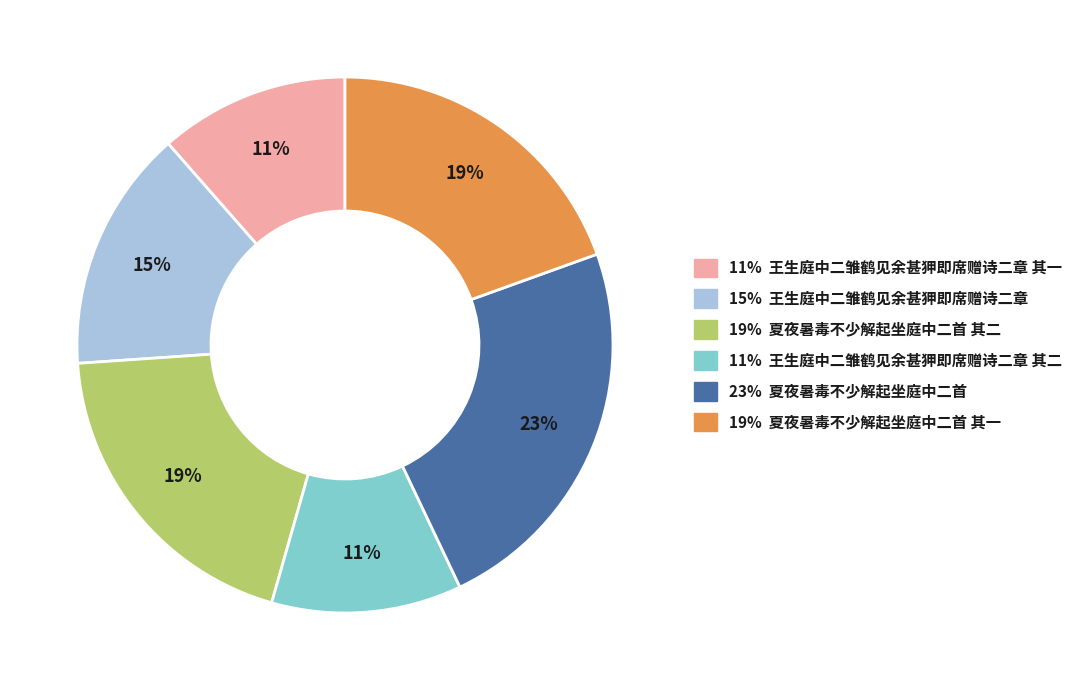

To the nearest percent, what is the average slice percentage?

17%